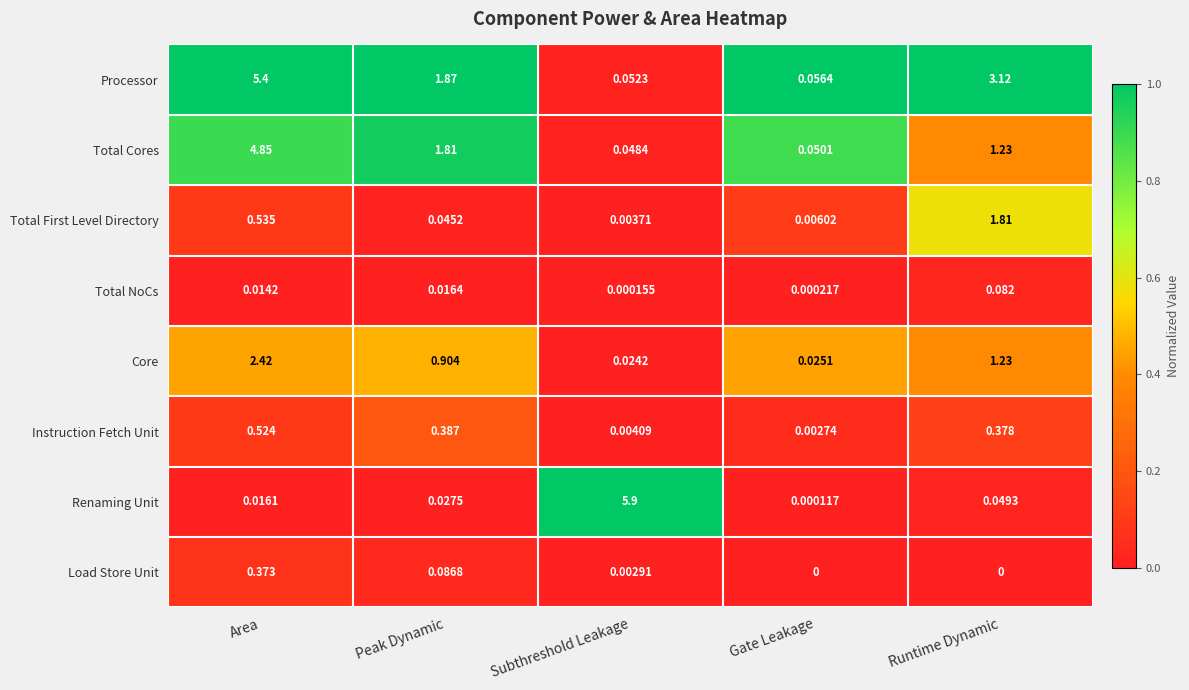

Where is Total NoCs nearest to the value 0?

Subthreshold Leakage